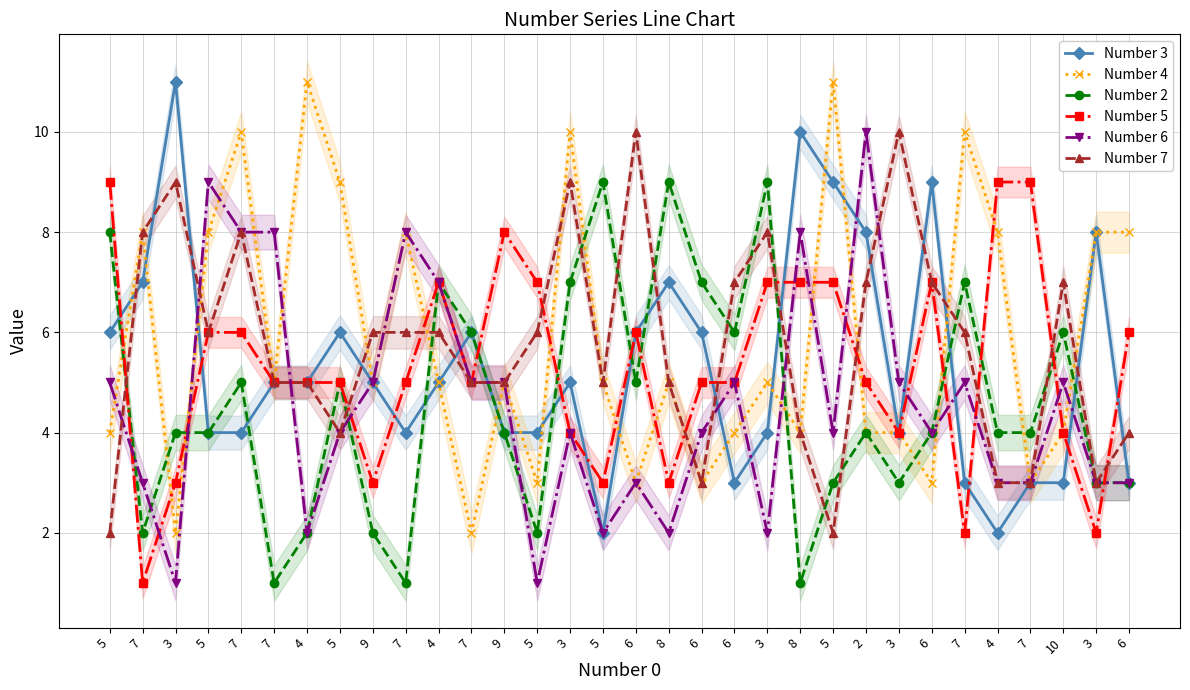

Is the value of Number 3 at 3 greater than the value of Number 6 at 10?

Yes